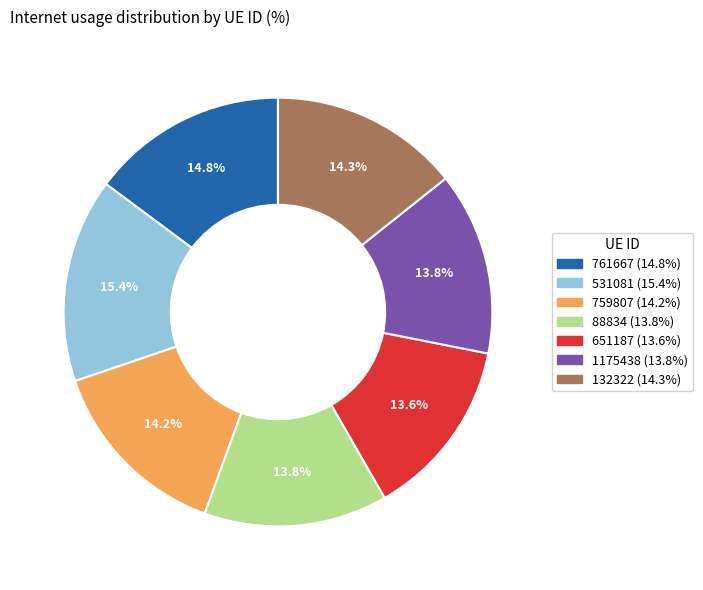

To the nearest percent, what percentage of the pie is 761667?

15%